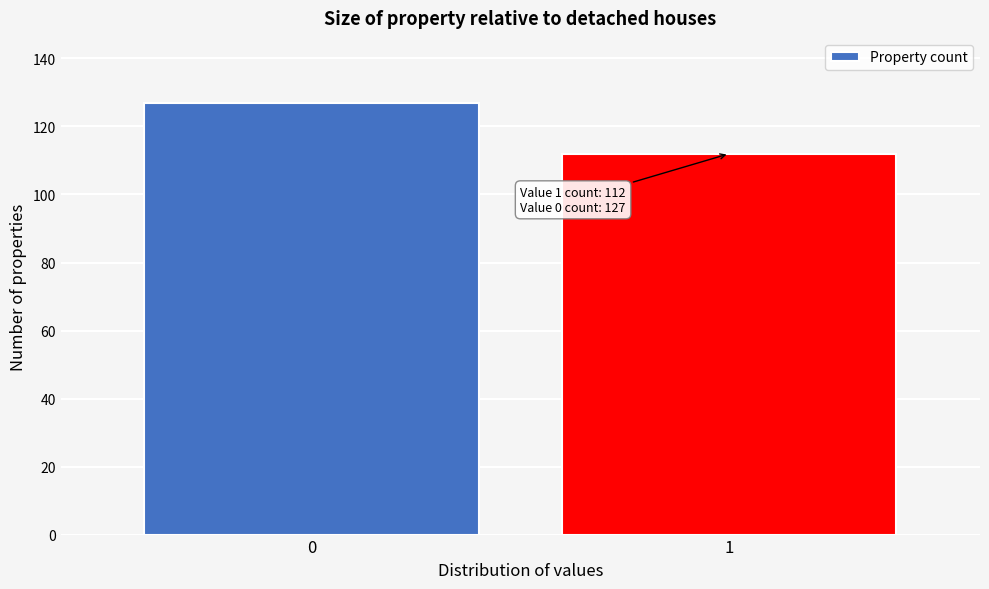

Reading left to right, transcribe all the data shown in this chart.

127	112